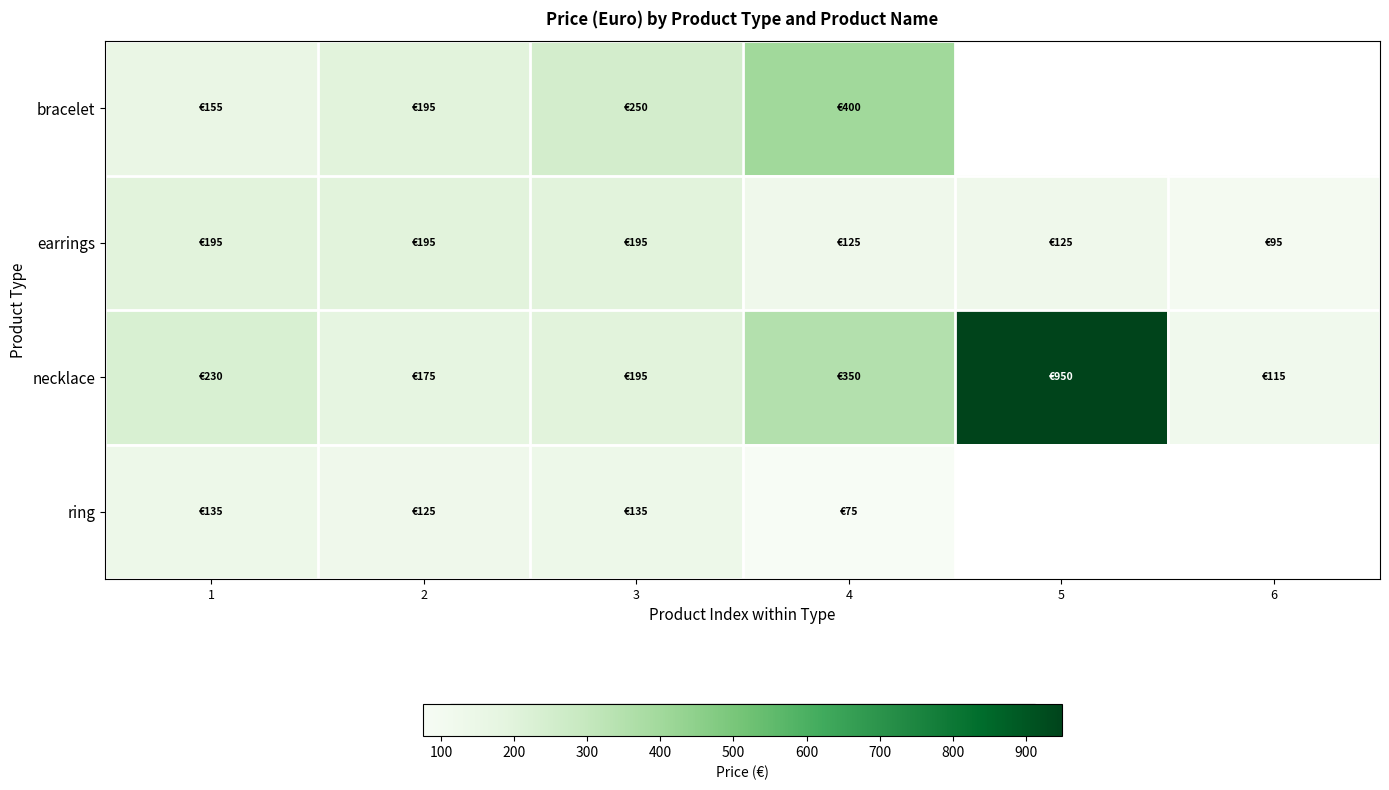

Which category has the highest value across all series?

5